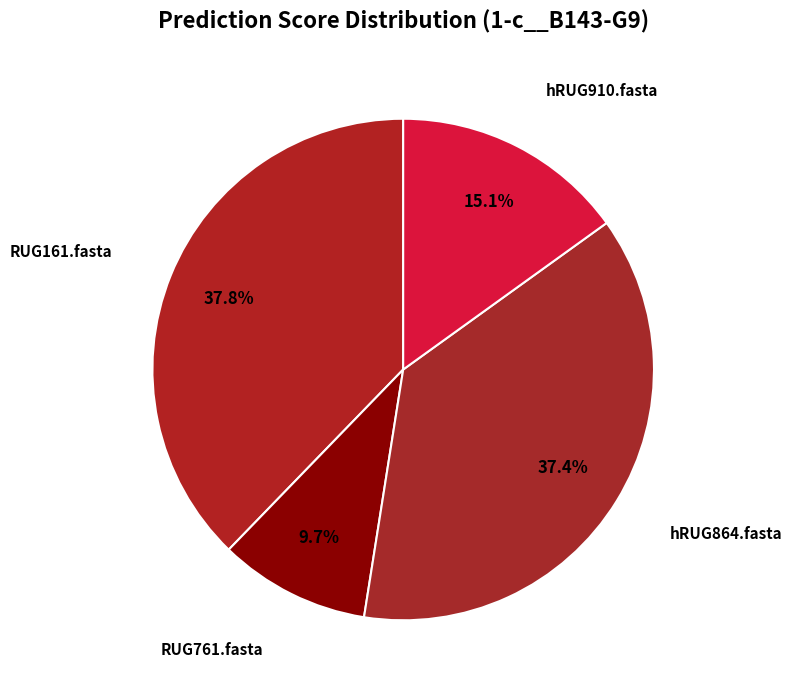

Count the number of slices in the pie.

4